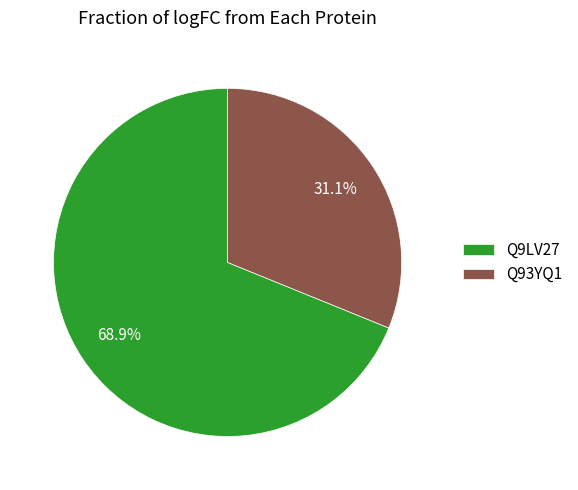

How many segments does this pie chart have?

2